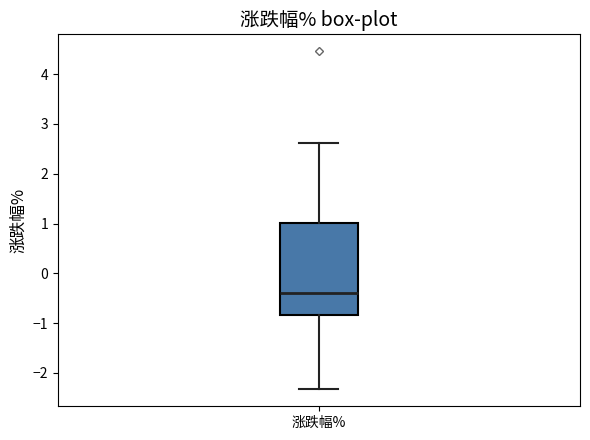

Transcribe this box plot: give where the median line is, the range the box spans, and where the two whiskers end, as read against the y-axis. The values are not printed on the chart, so give them approximately, as read against the axis.

median -0.4, box -0.8 to 1.0, whiskers -2.3 to 2.6